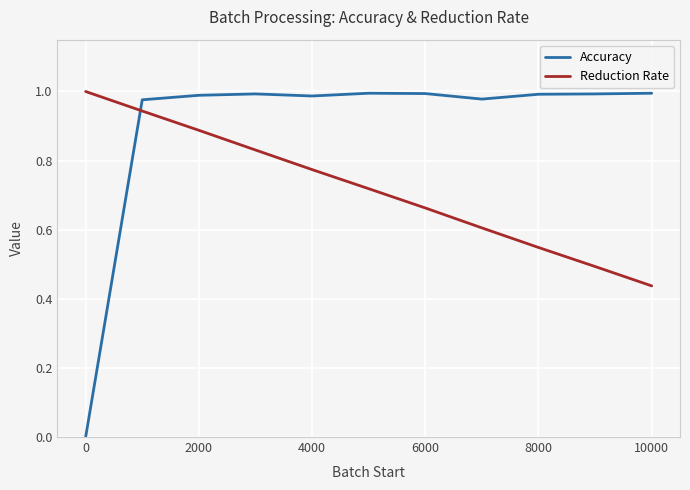

Which series has the largest total across all categories?

Accuracy